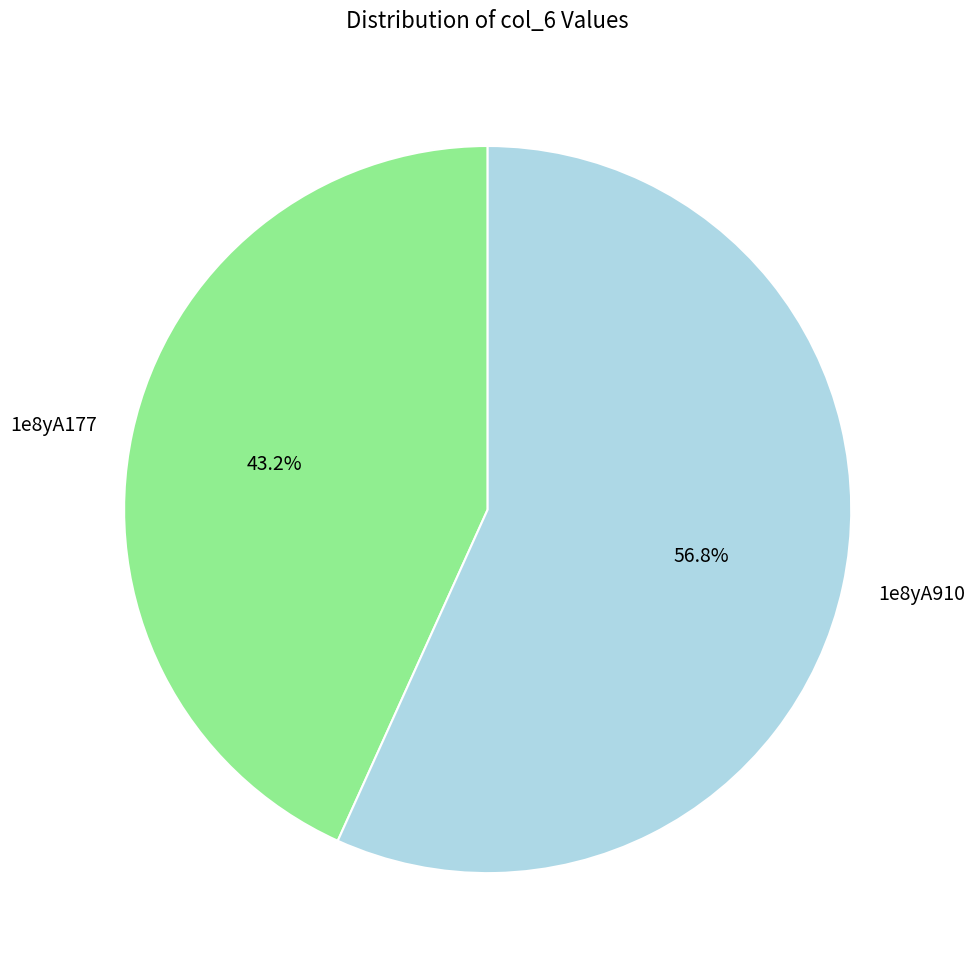

Approximately how many times larger is the value at 1e8yA177 compared to 1e8yA910?

0.8